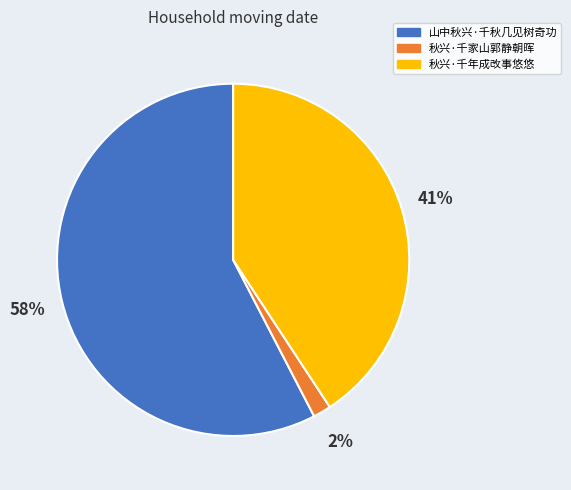

Approximately how many times larger is the value at 山中秋兴·千秋几见树奇功 compared to 秋兴·千年成改事悠悠?

1.4